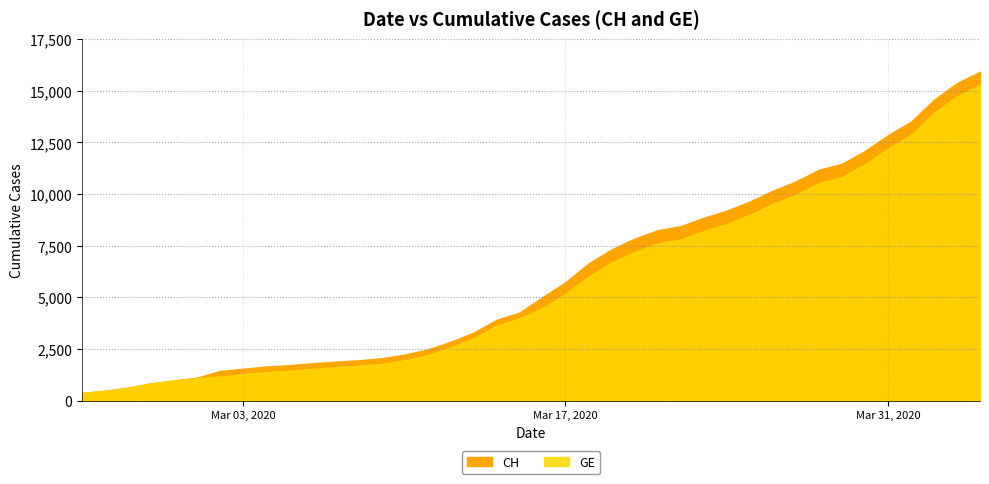

What is the minimum value for CH?

375